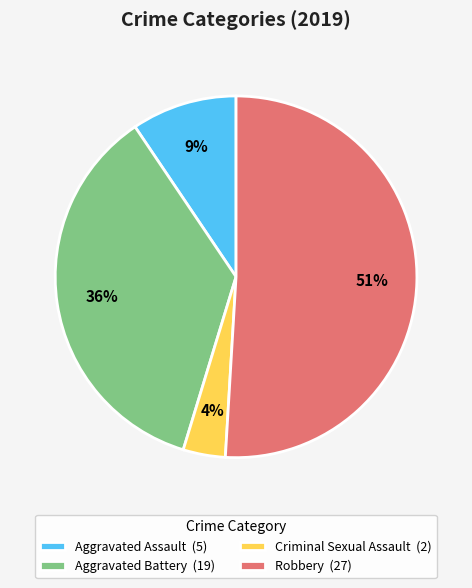

The Criminal Sexual Assault (2) slice represents 15% of the pie. True or false?

False